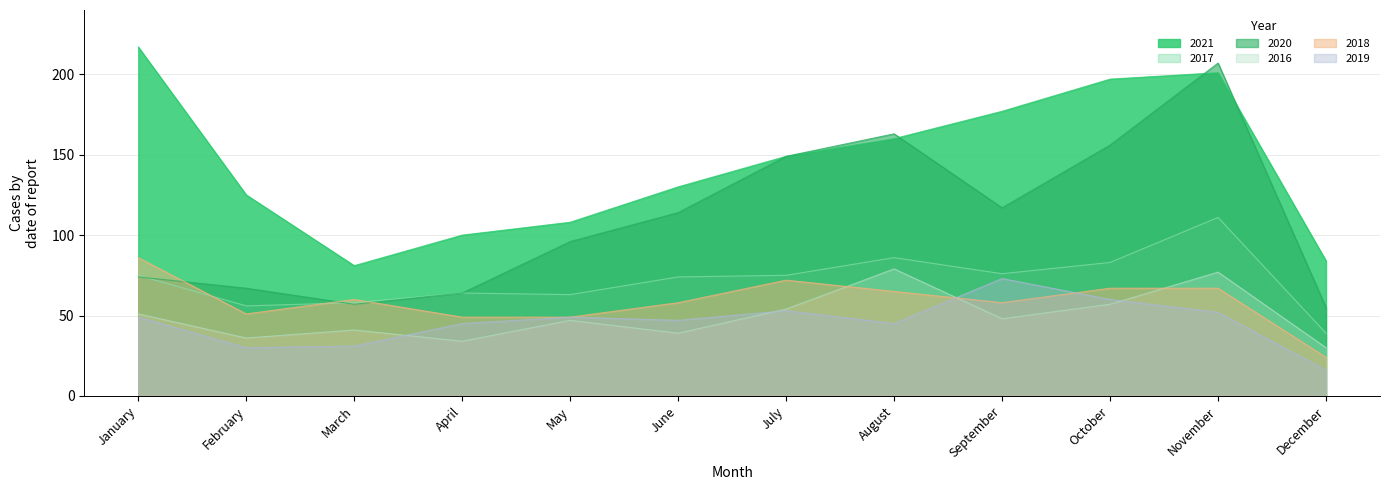

How many lines are shown in the chart?

6